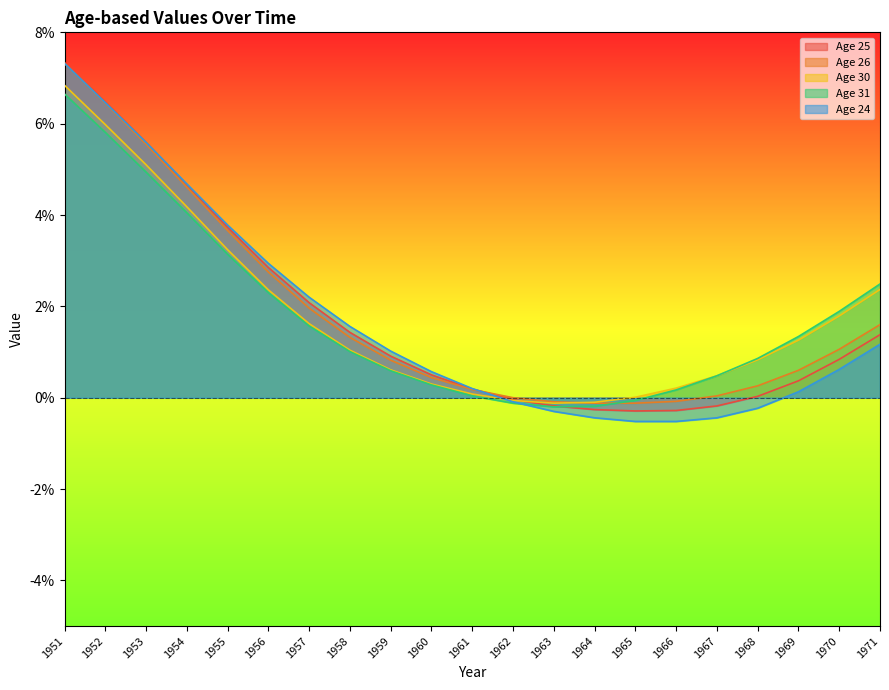

Which category has the lowest value in the Age 31 series?

1963